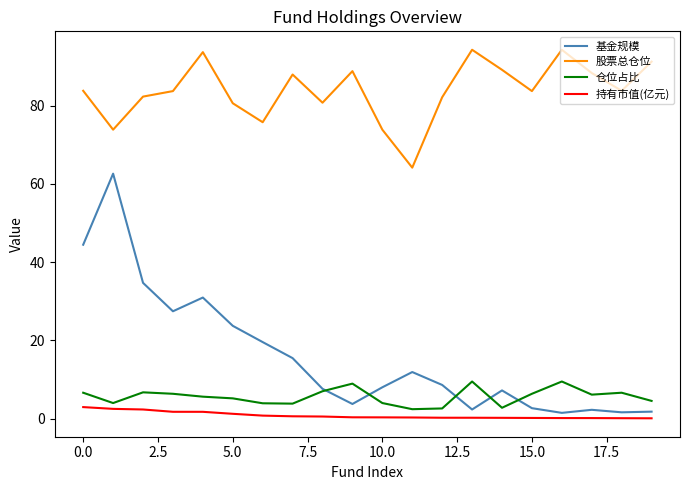

Which series has the largest range (max minus min)?

基金规模